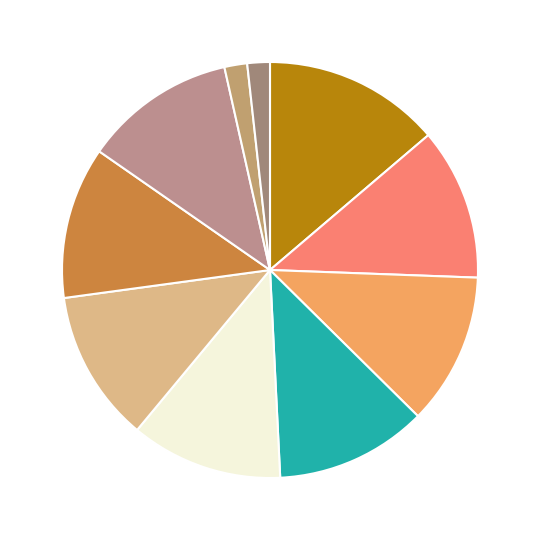

To the nearest percent, what is the difference between the largest and smallest slice percentages?

12%